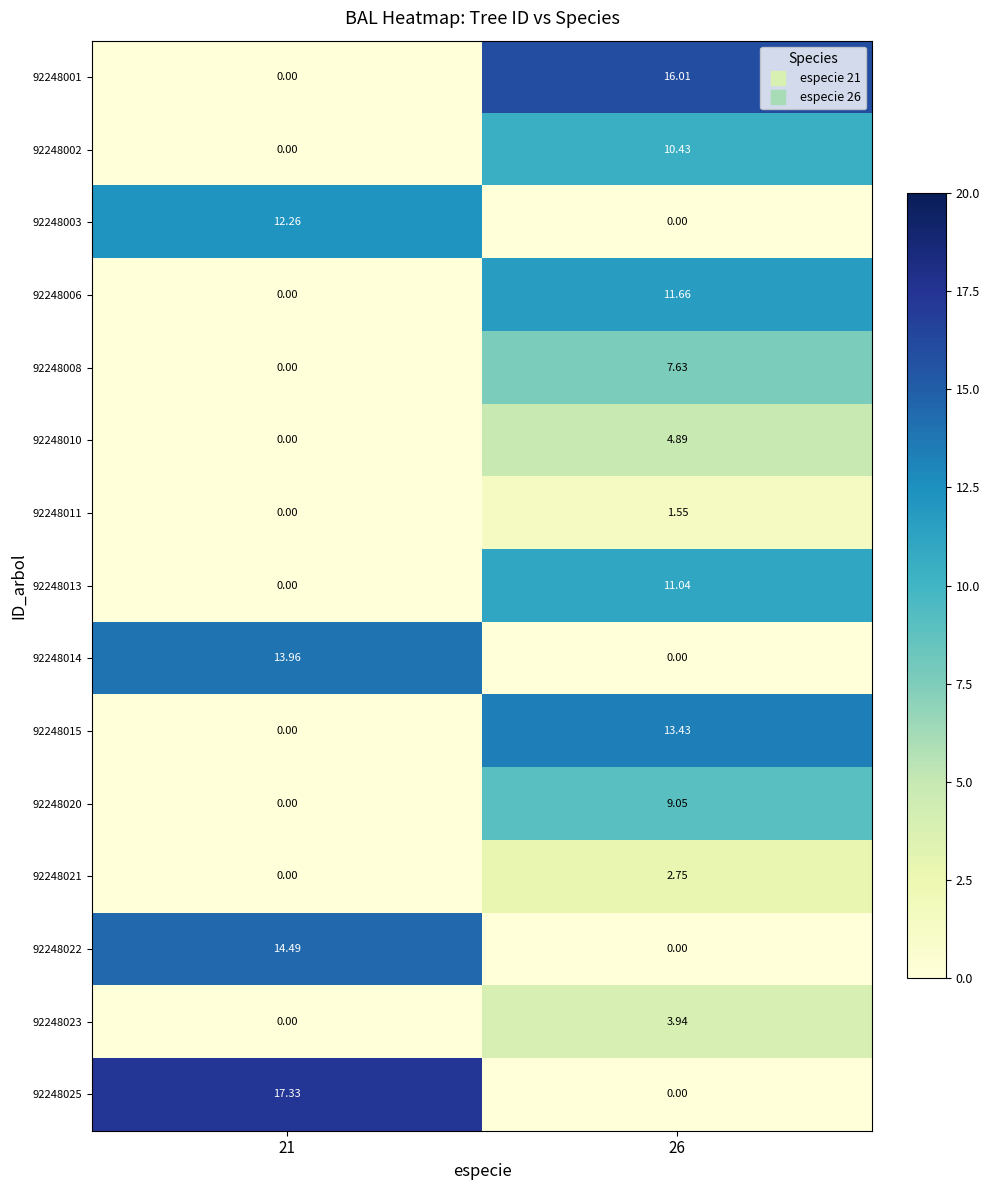

Is the value of 92248001 at 26 greater than the value of 92248006 at 26?

Yes